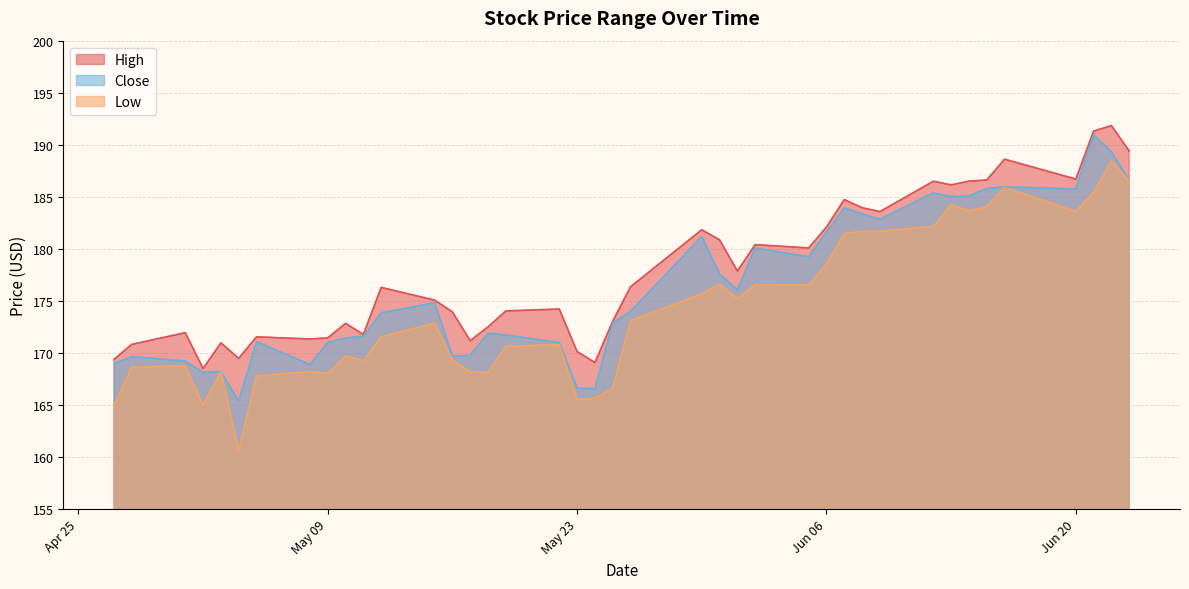

Which series has the widest spread of values?

Low